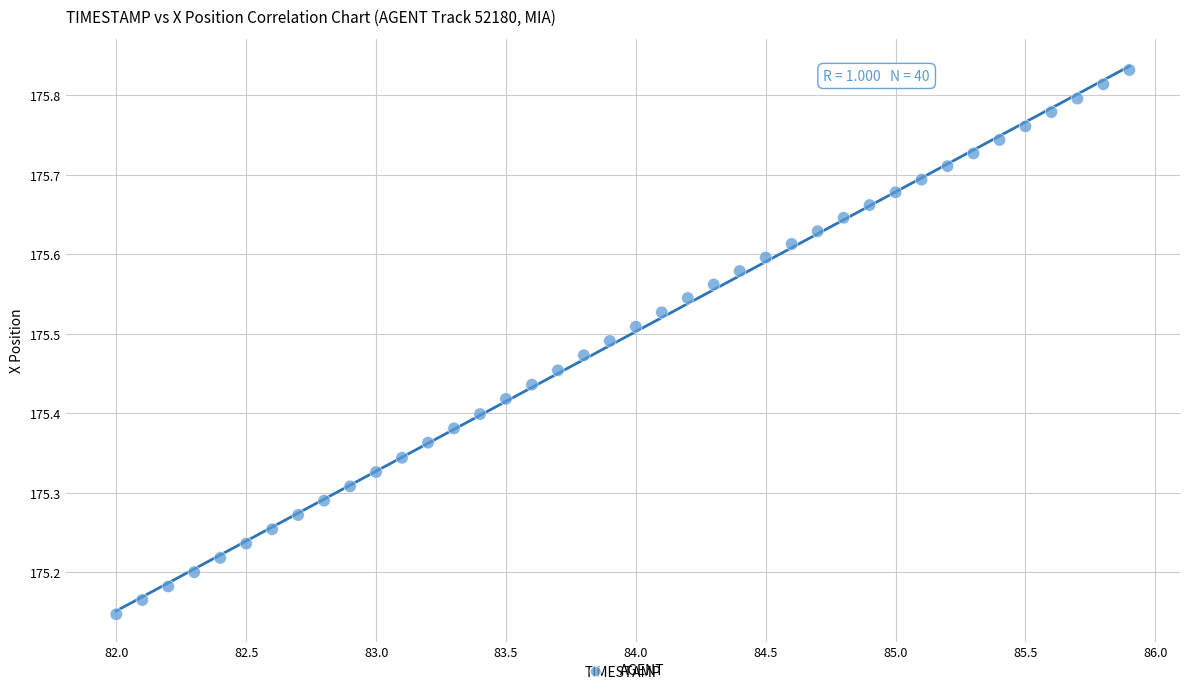

What is the range of X values (max minus min)?

3.9